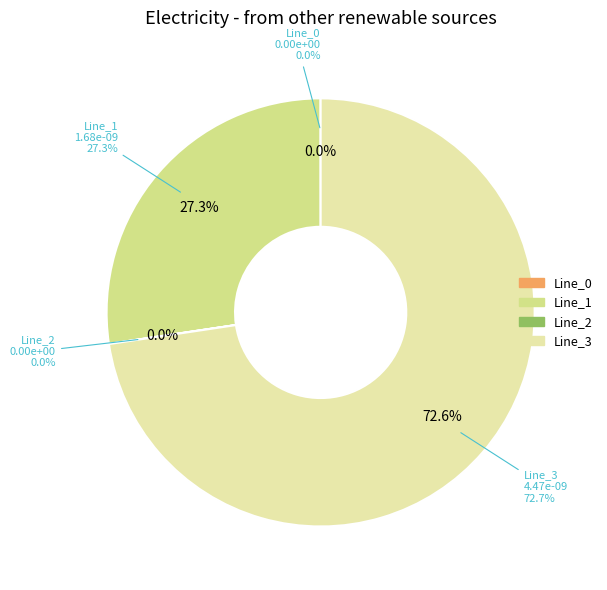

What percentage is the Line_1 slice, to the nearest percent?

27%